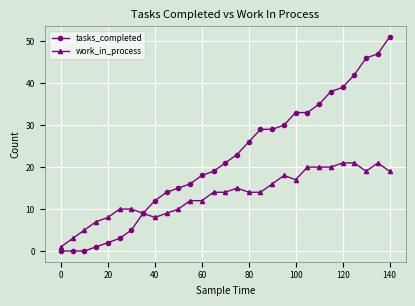

Which series has the largest total across all categories?

tasks_completed